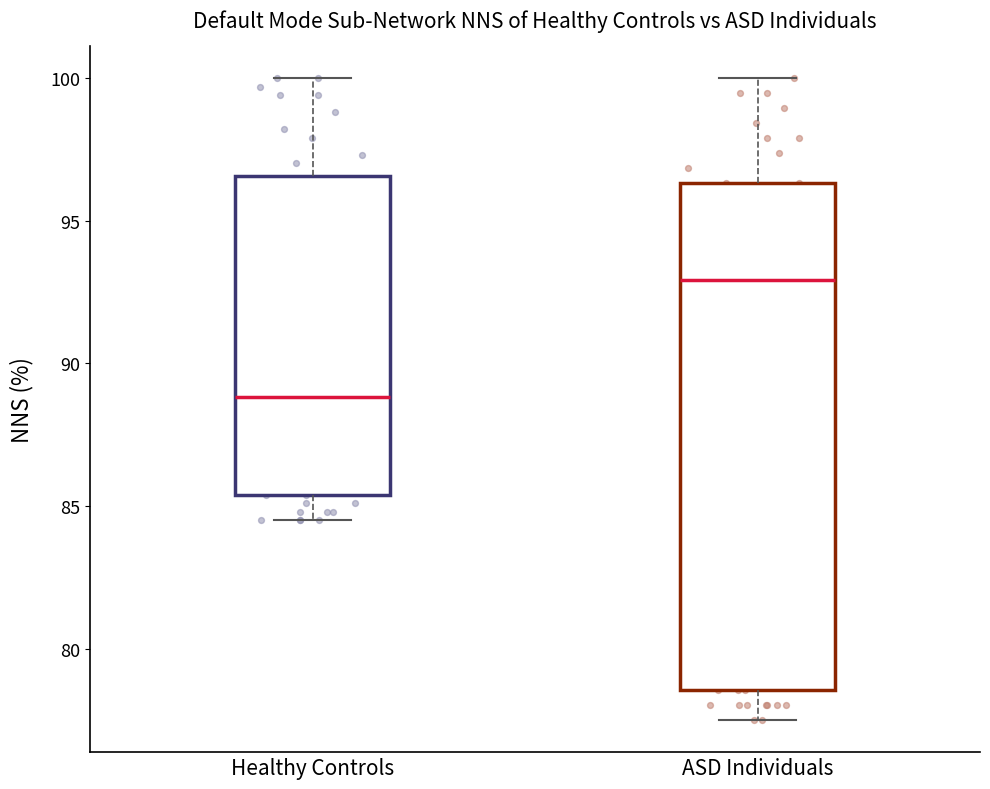

Reading left to right, read every box against the y-axis: the position of its median line, the range the box covers, and the ends of its whiskers. The values are not printed on the chart, so give them approximately, as read against the axis.

Healthy Controls: median 89.0, box 85.5 to 96.5, whiskers 84.5 to 100.0
ASD Individuals: median 93.0, box 78.5 to 96.5, whiskers 77.5 to 100.0